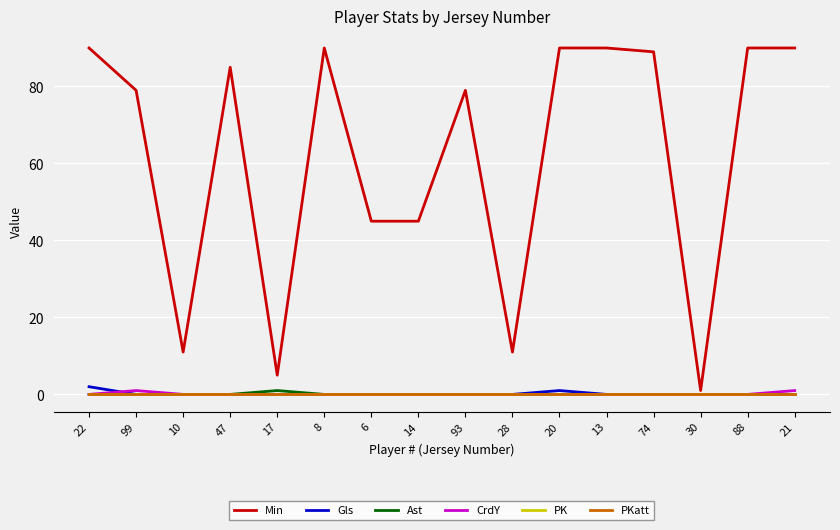

At 17, list the series in order from largest to smallest.

Min, Ast, Gls, CrdY, PK, PKatt